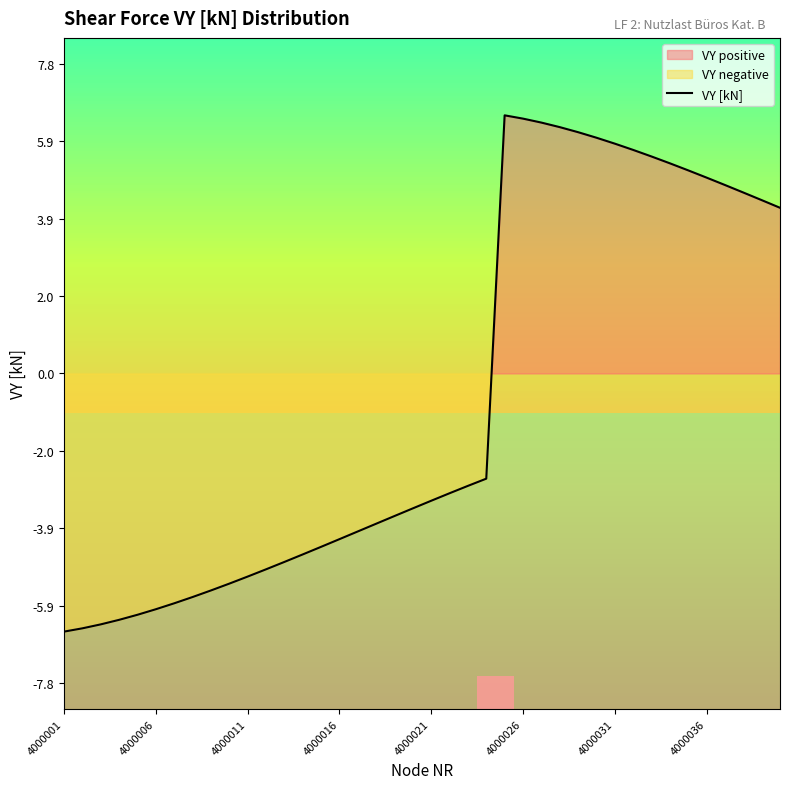

What is the minimum value shown in the chart?

-6.5